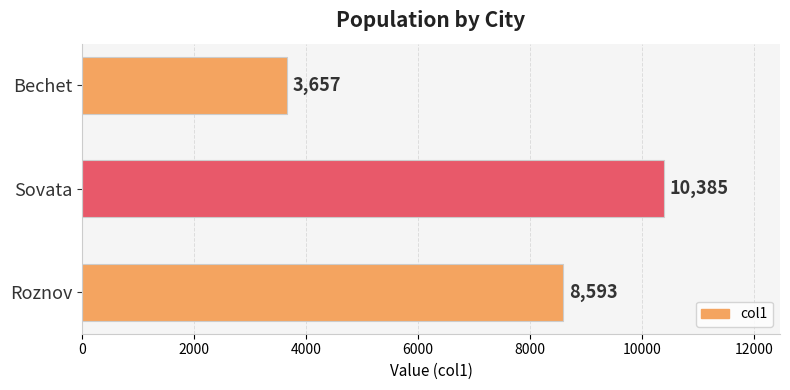

List the labels in order of value, largest first.

Sovata, Roznov, Bechet